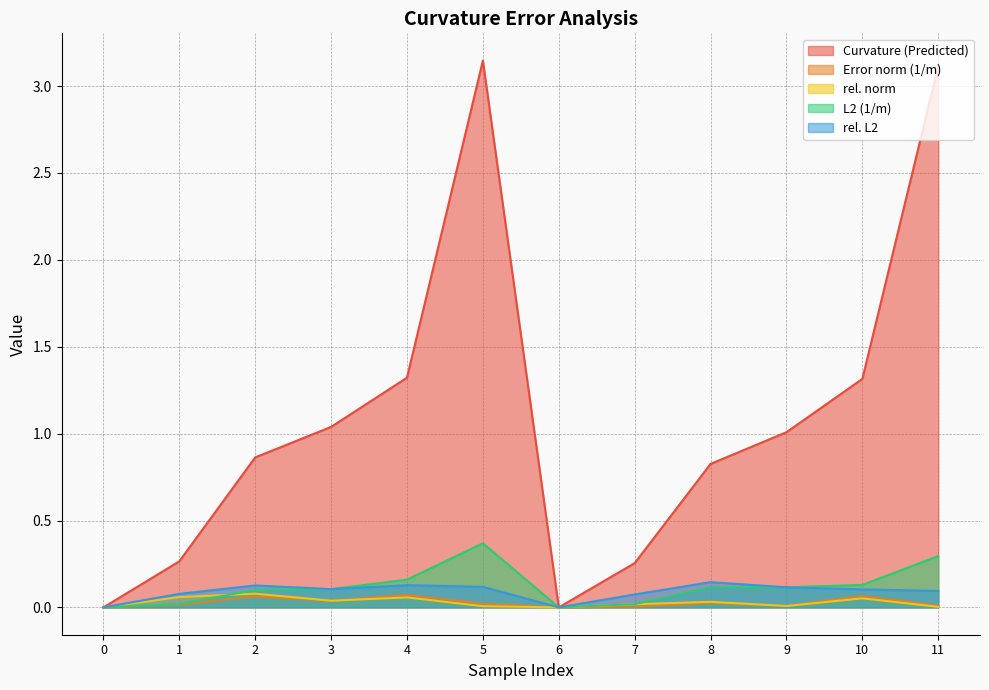

Between 4 and 9, which is larger?

4